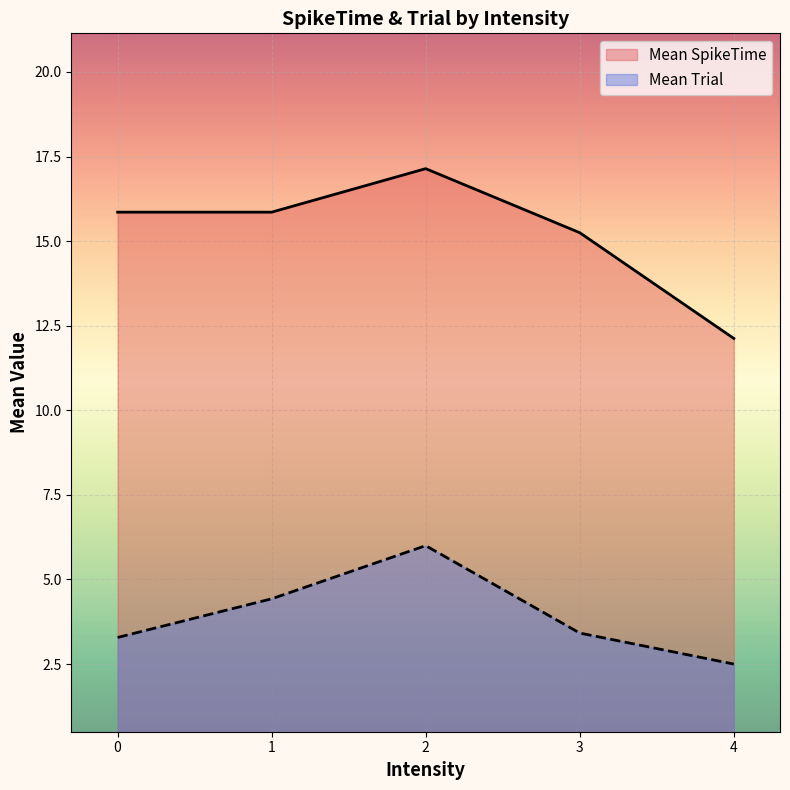

Which series has the largest total across all categories?

Mean SpikeTime